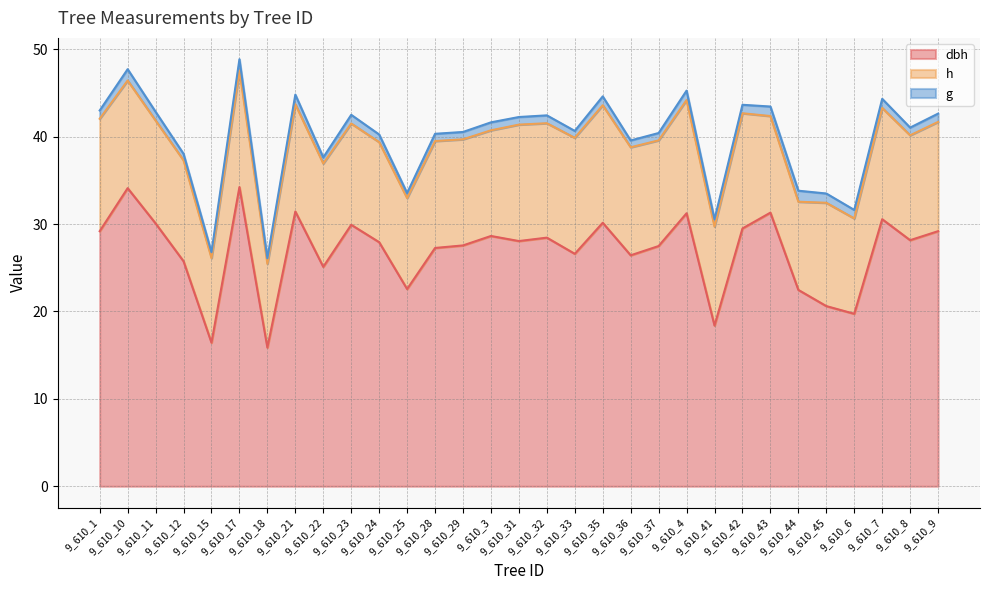

Rank the series at 9_610_17 from lowest to highest value.

g, h, dbh